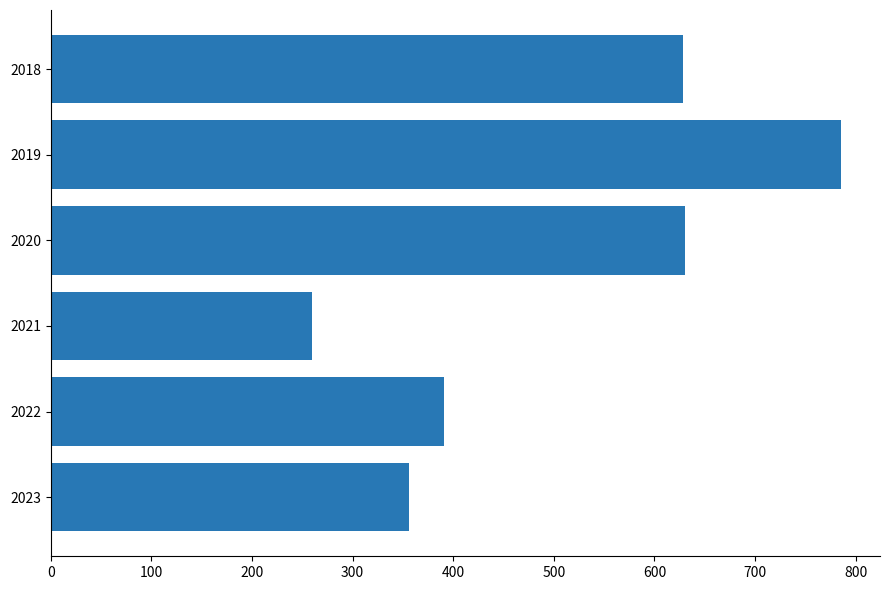

At which category does the chart reach its peak across all series?

2019